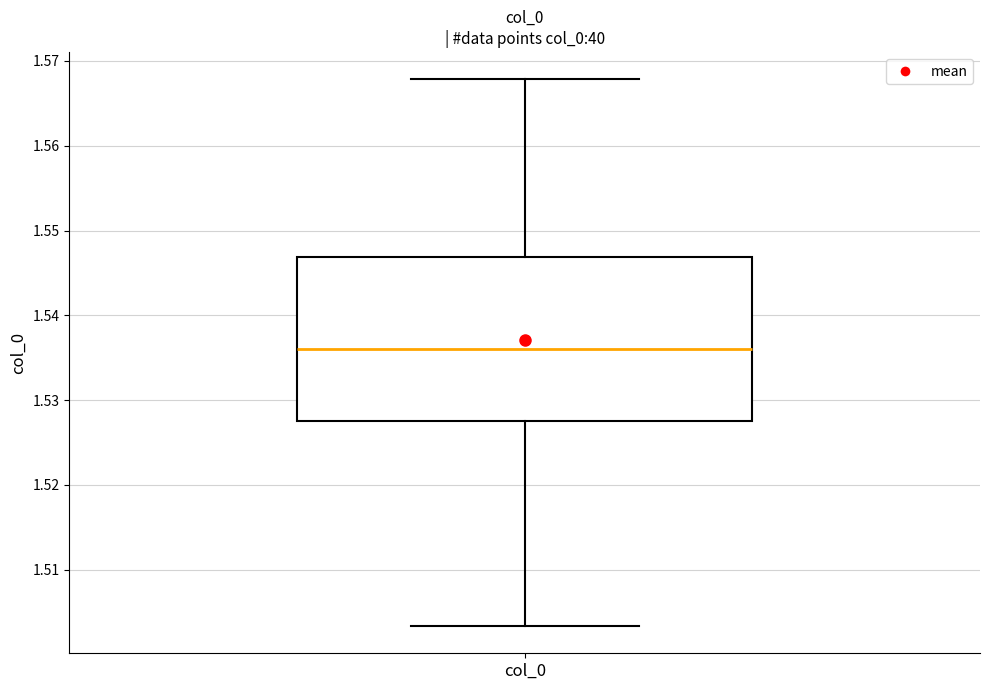

Where does the median line of the box for col_0 sit on the y-axis? The values are not printed on the chart, so give them approximately, as read against the axis.

1.536